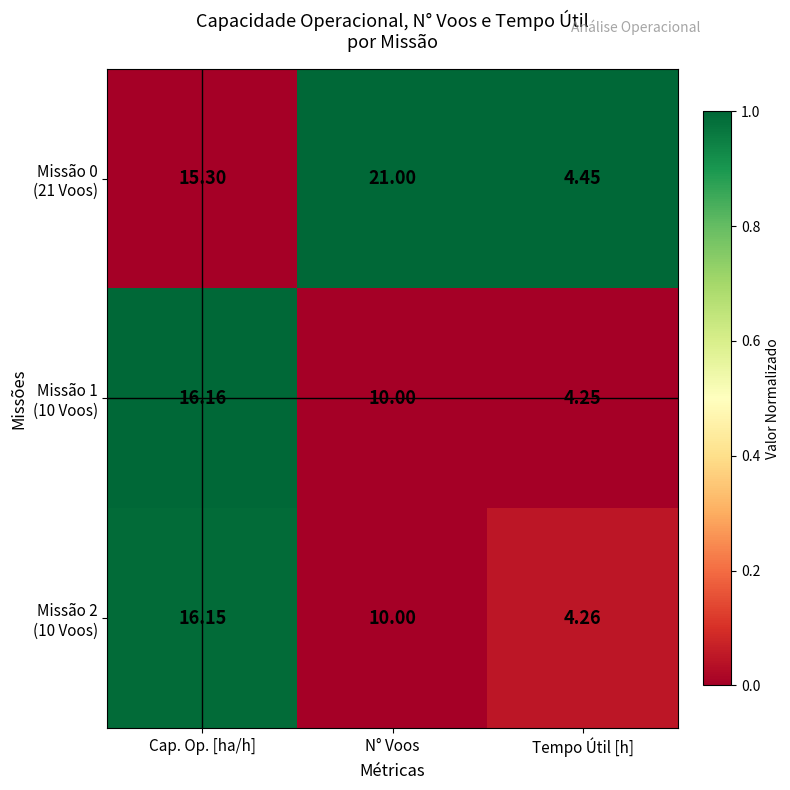

How many data points does each series have?

3